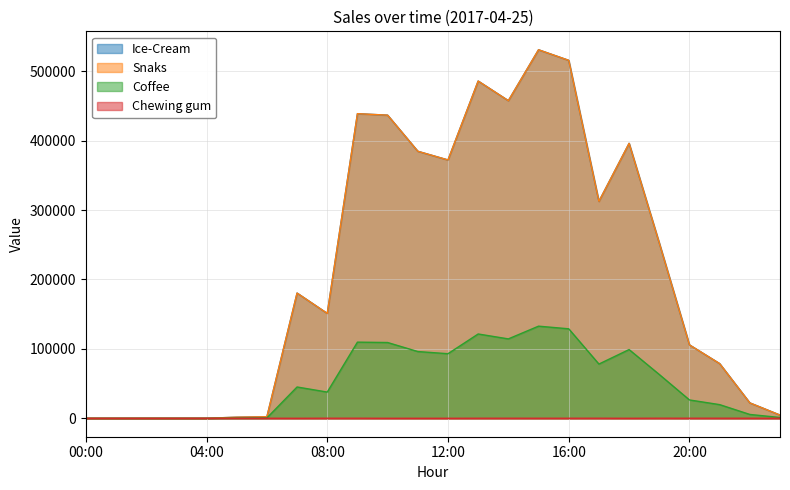

Does the chart have visible grid lines?

Yes